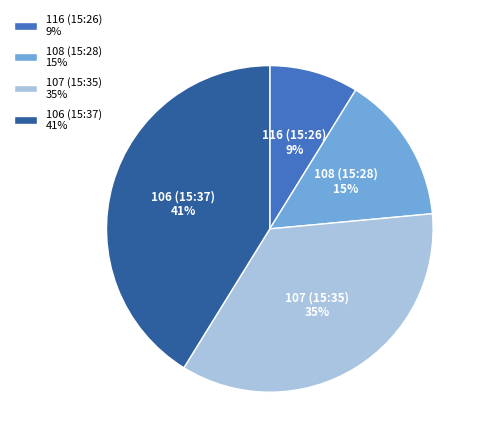

What is the smallest slice in the pie chart?

116 (15:26)